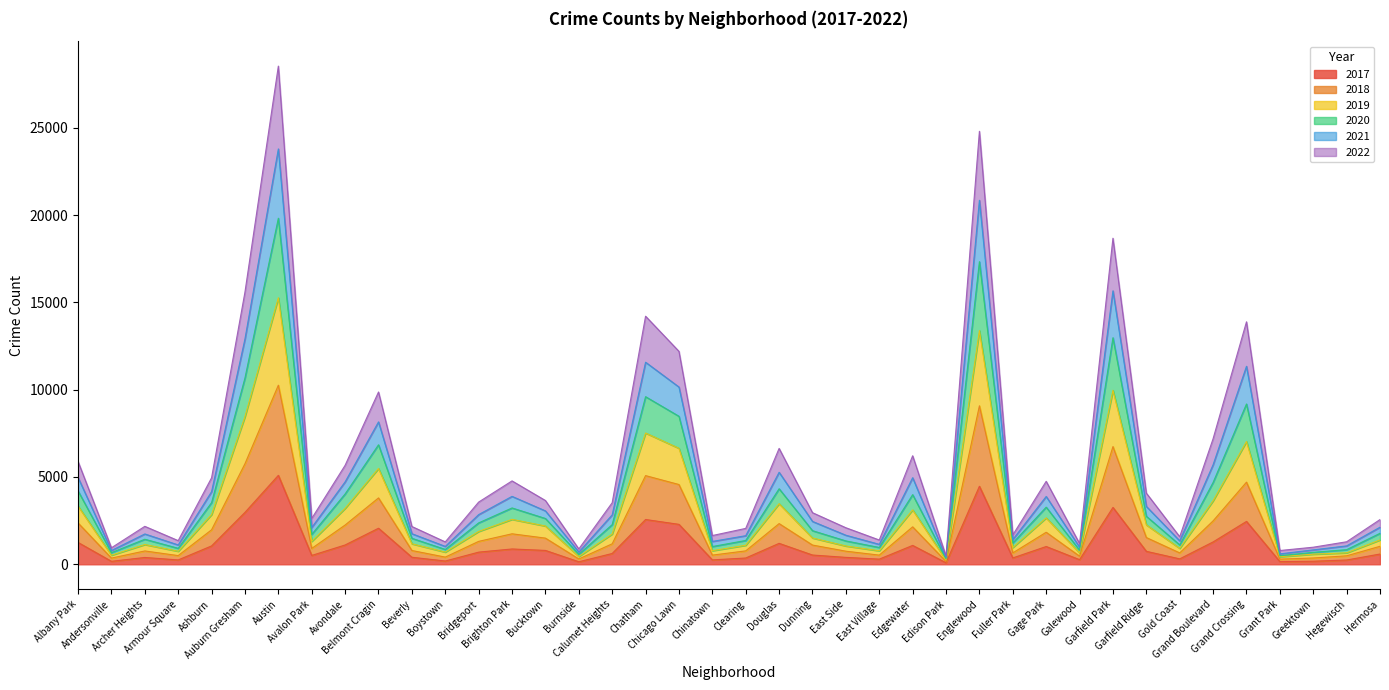

What is the label of the 12th point from the left?

Boystown